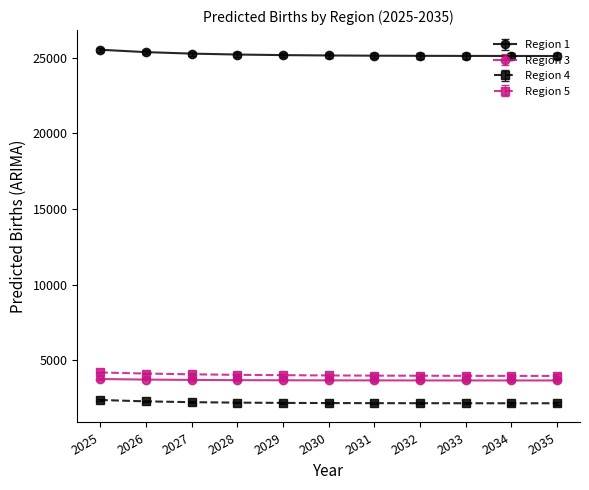

What are all the series names shown in the legend?

Region 1, Region 3, Region 4, Region 5